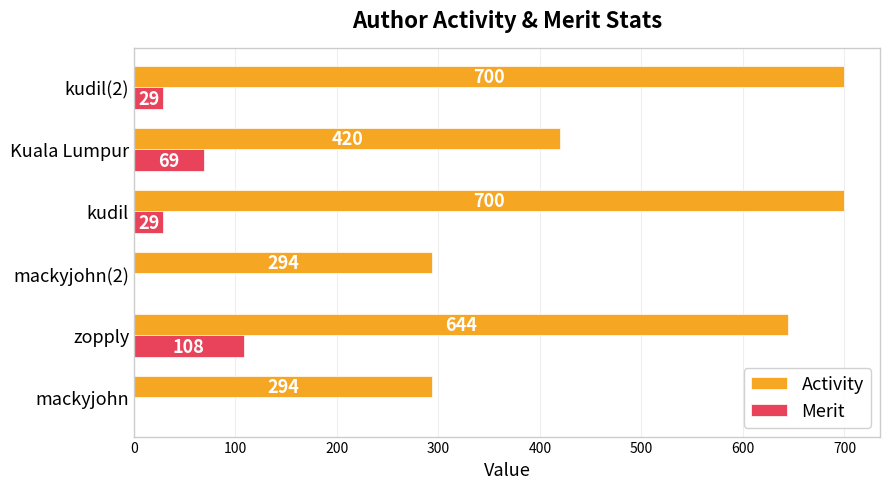

The Activity series shows 657 at Kuala Lumpur. True or false?

False